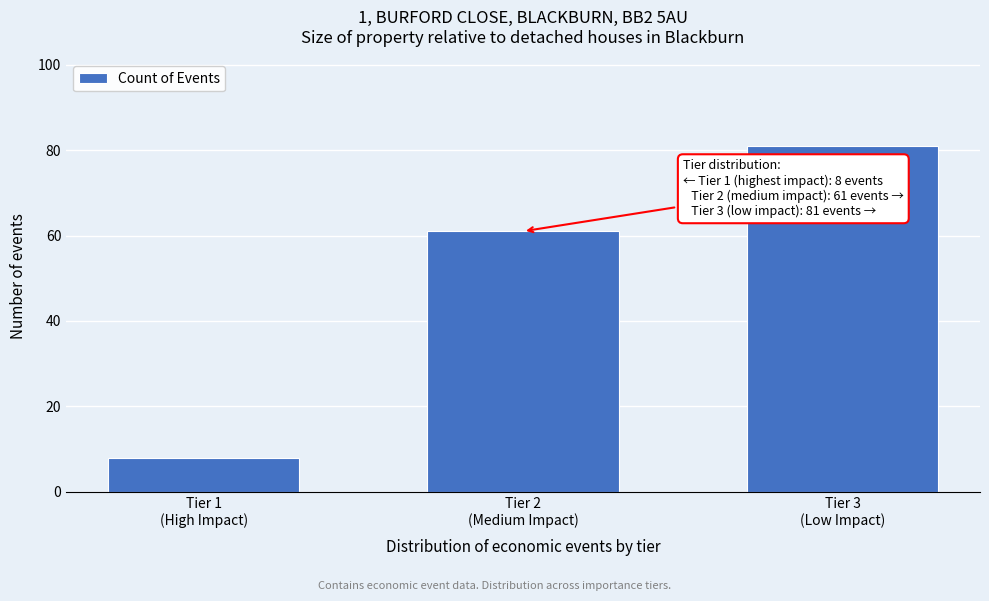

Reading right to left, what are all the values shown in this chart?

81	61	8